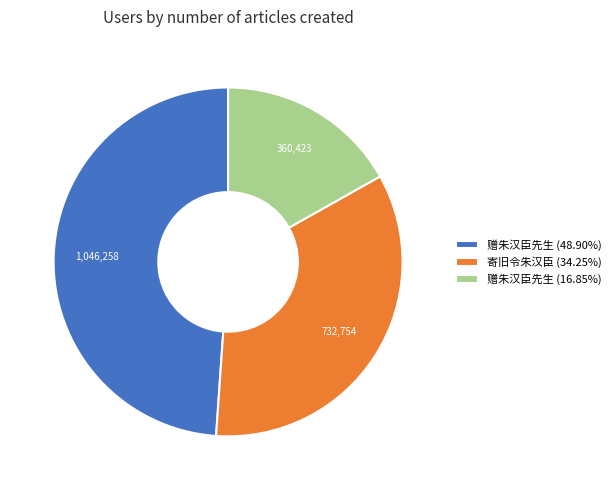

Does 寄旧令朱汉臣 (34.25%) account for over 50% of the chart?

No